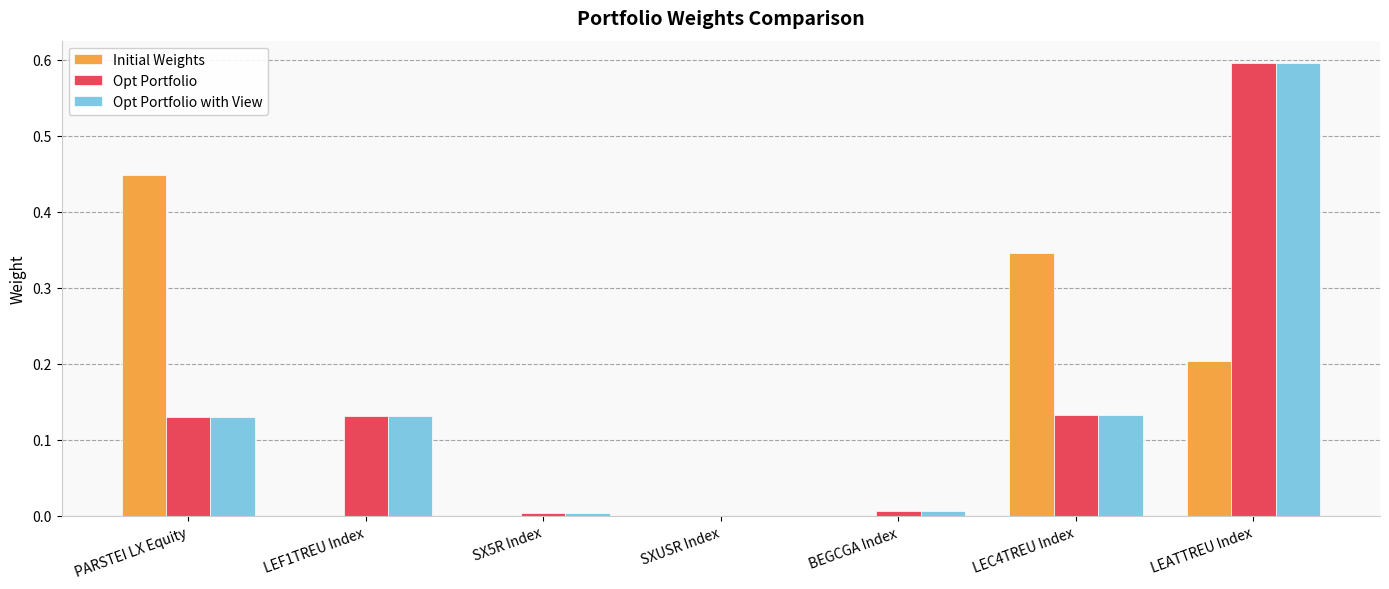

What is the sum of all Opt Portfolio values?

1.0